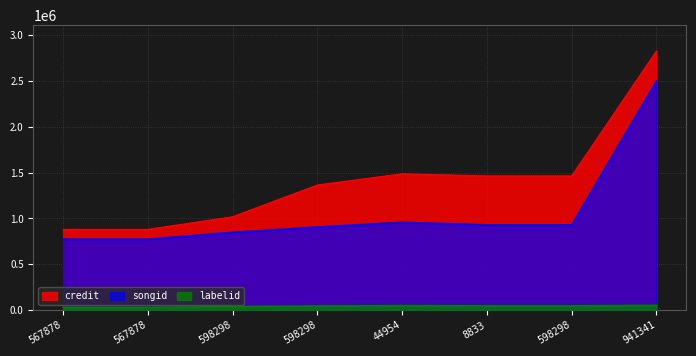

What is the difference between the maximum and minimum values in the labelid series?

21765